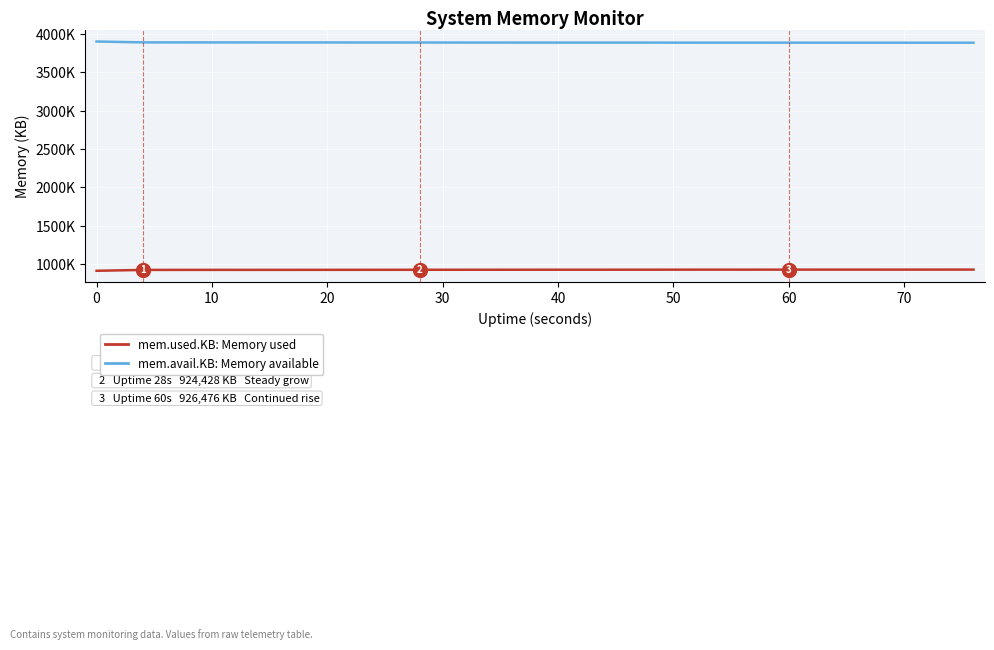

Does the chart display data point markers on the line(s)?

No